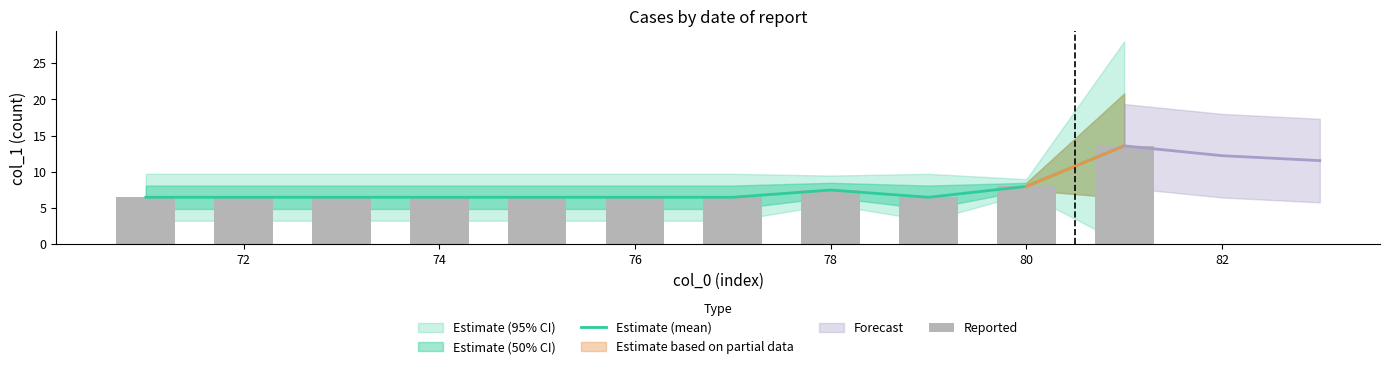

Are the bars horizontal?

No